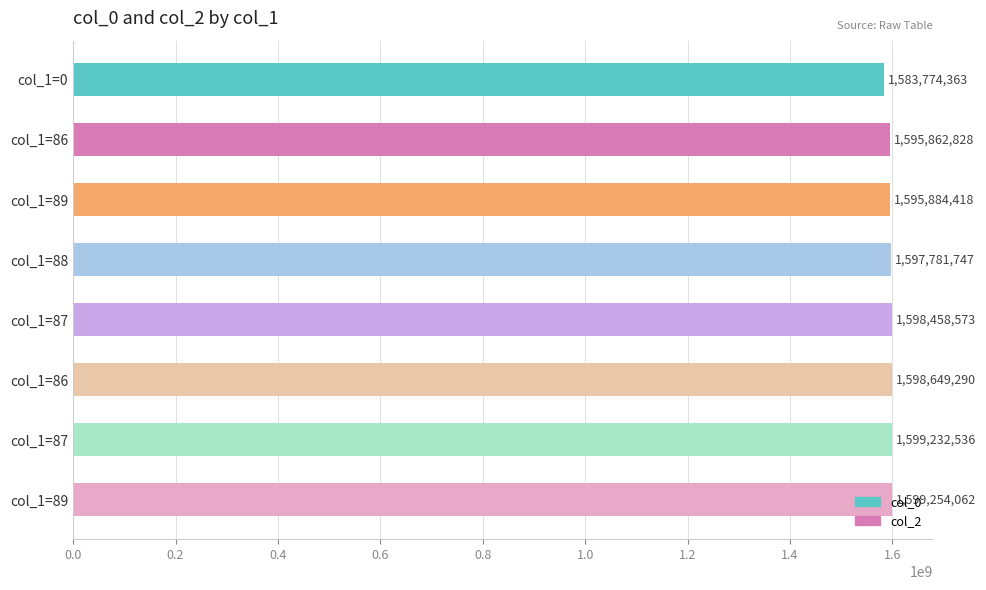

Are the bars horizontal?

Yes